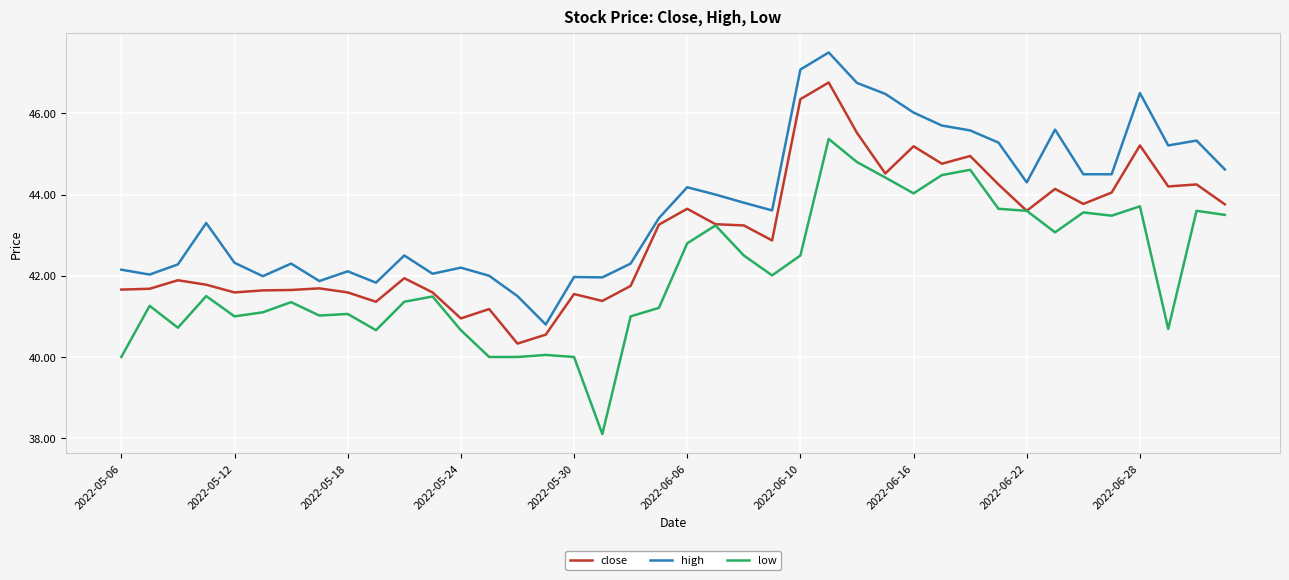

What is the greatest value displayed?

47.5